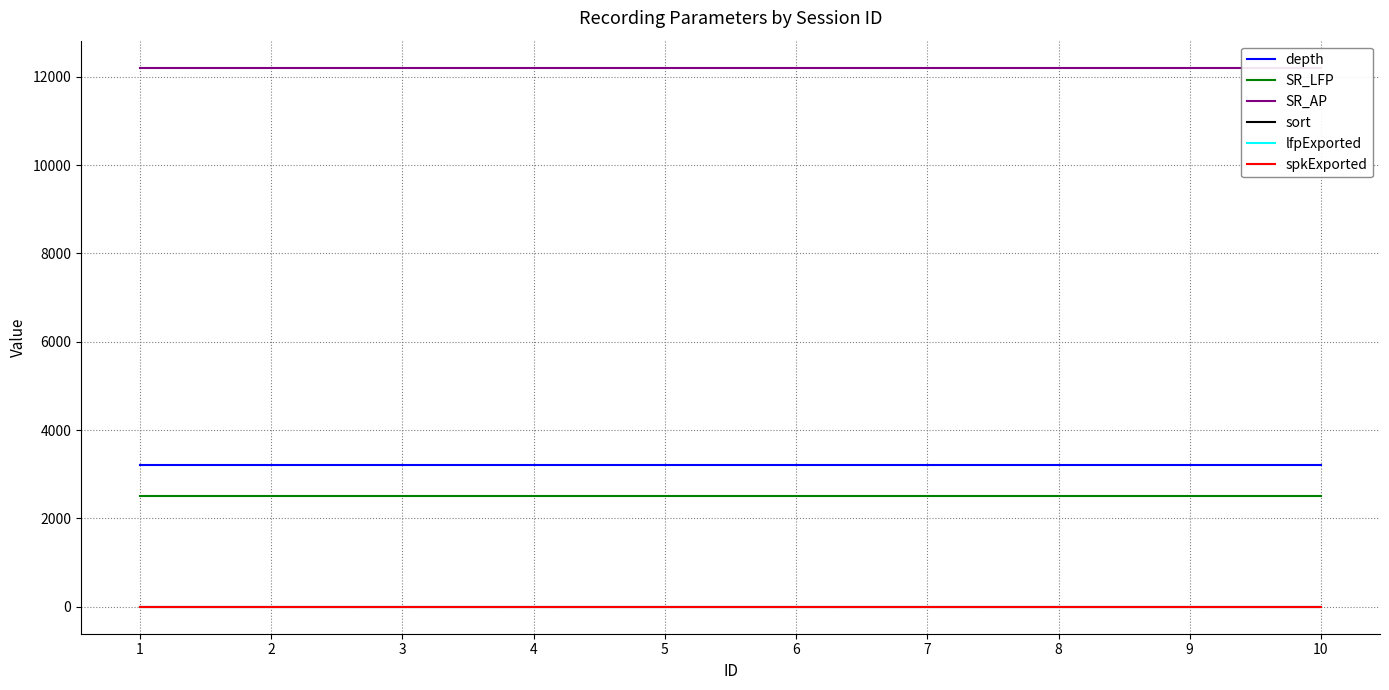

True or false: spkExported and SR_LFP intersect in this chart.

False